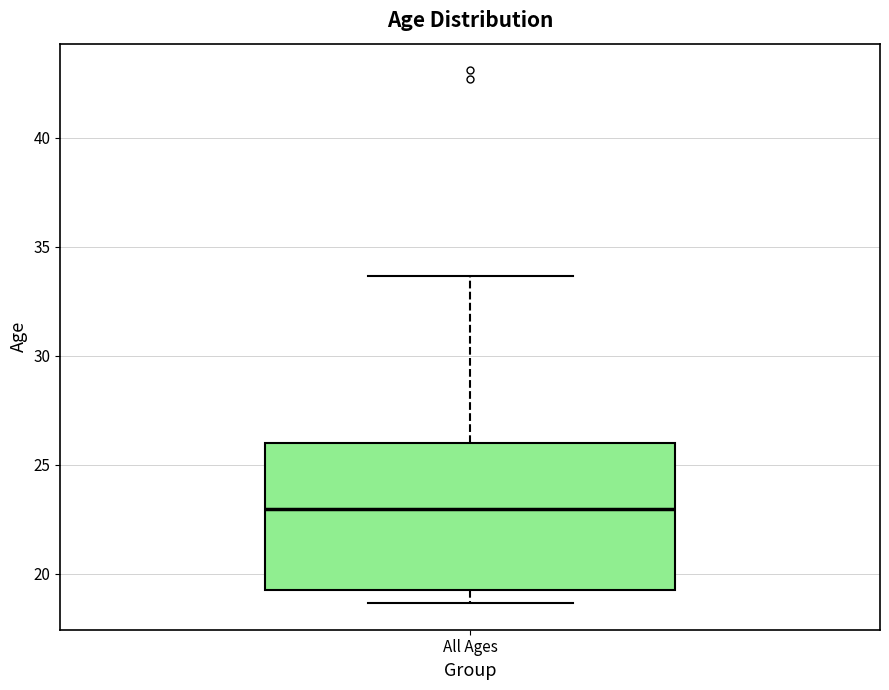

Transcribe this box plot: give where the median line is, the range the box spans, and where the two whiskers end, as read against the y-axis. The values are not printed on the chart, so give them approximately, as read against the axis.

median 23.0, box 19.5 to 26.0, whiskers 18.5 to 33.5